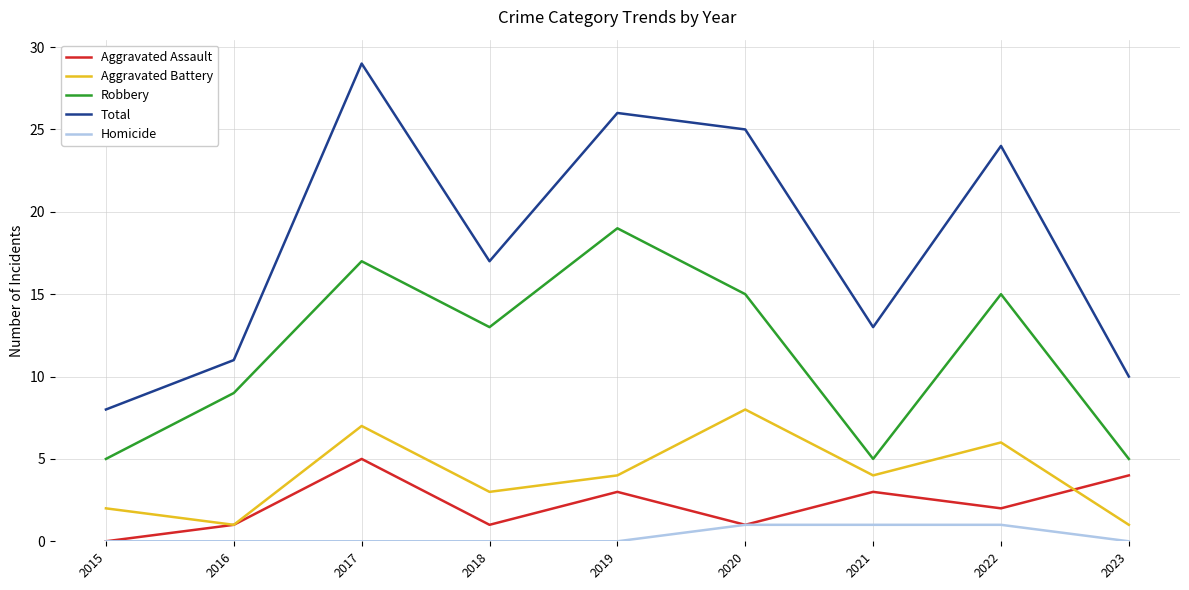

Does the chart display data point markers on the line(s)?

No